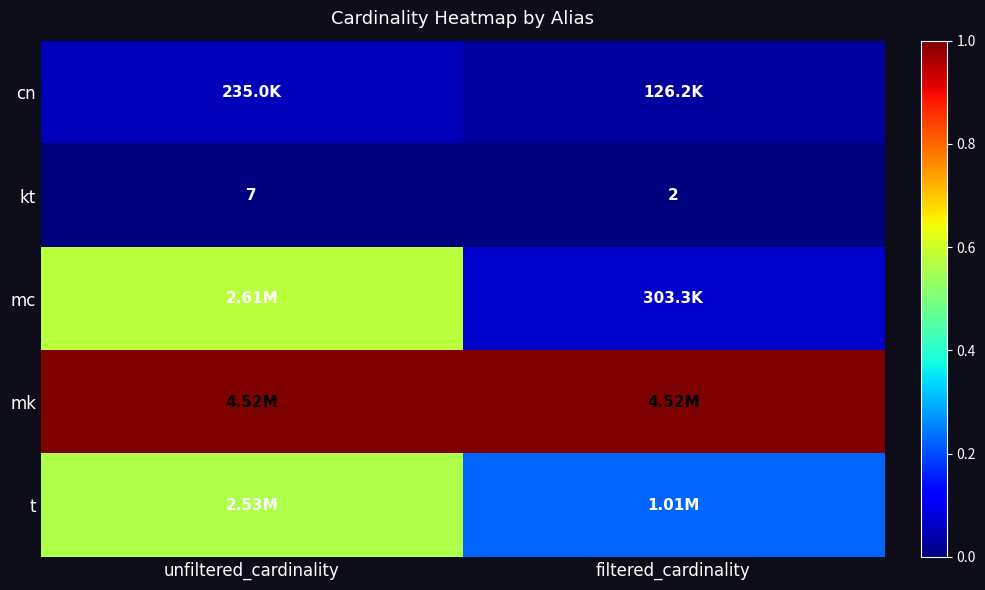

What is the average value of the t series?

0.4